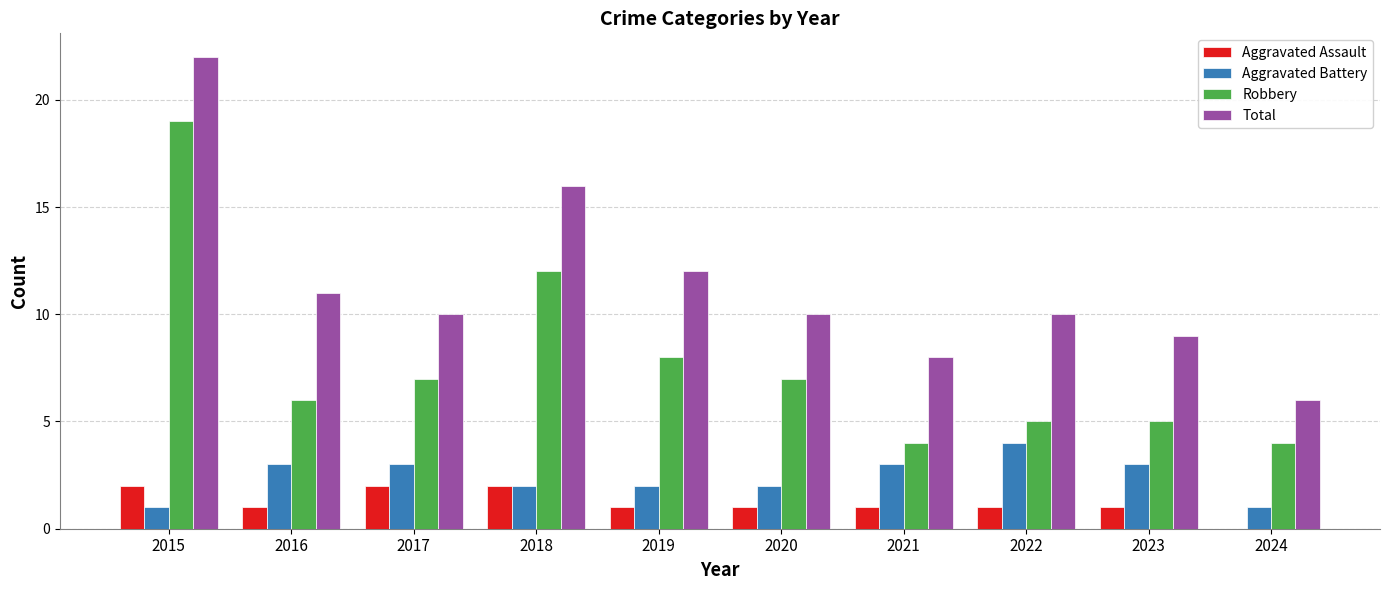

List the series in order of their peak value, highest first.

Total, Robbery, Aggravated Battery, Aggravated Assault